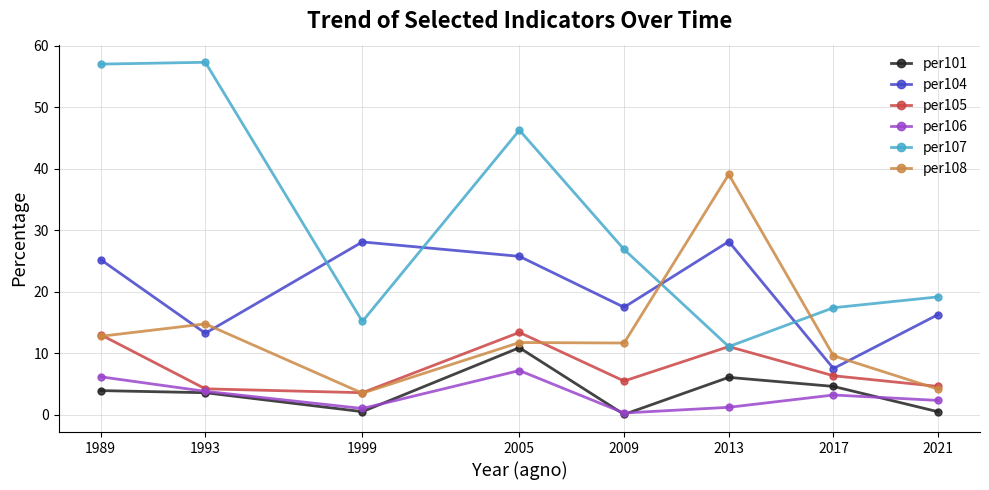

What is the total value across all series at 1993?

97.0